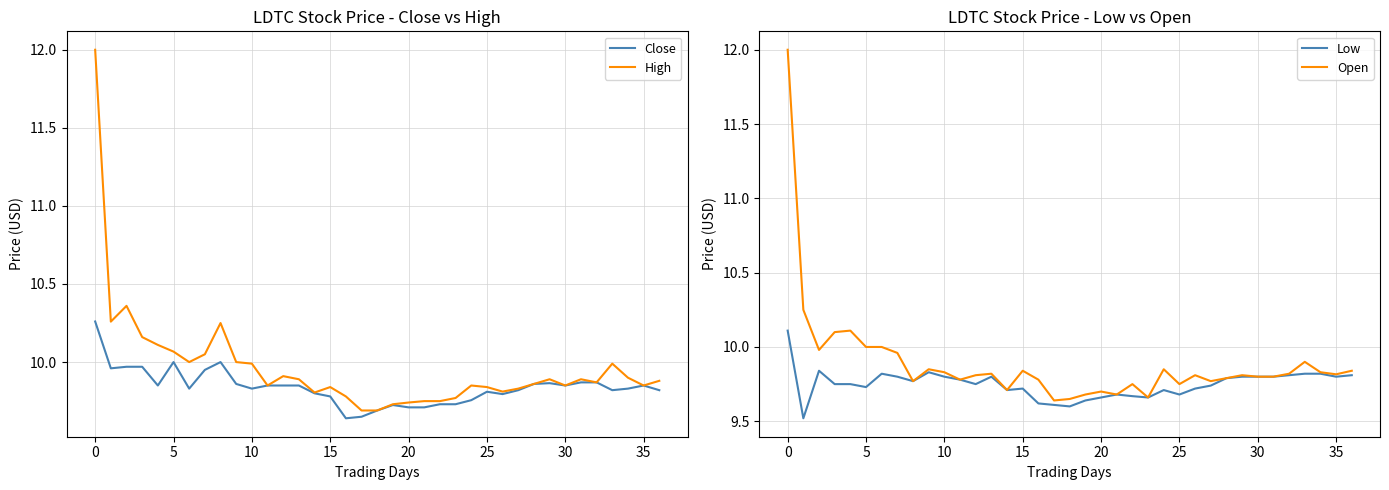

What are all the series names shown in the legend?

Close, High, Low, Open